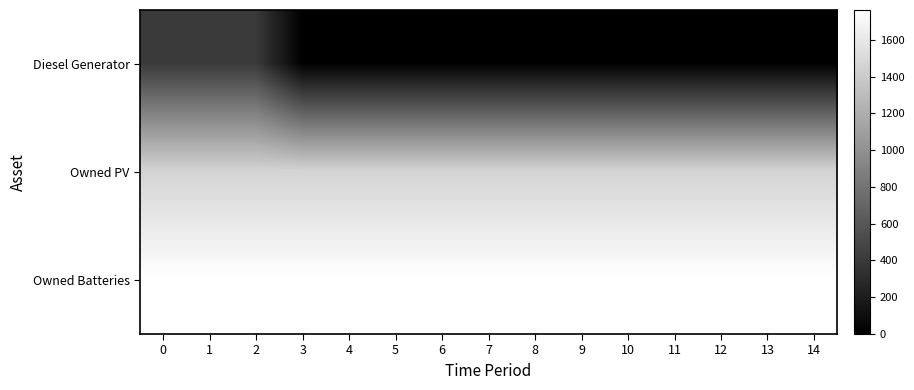

At 9, list the series in order from largest to smallest.

Owned Batteries, Owned PV, Diesel Generator